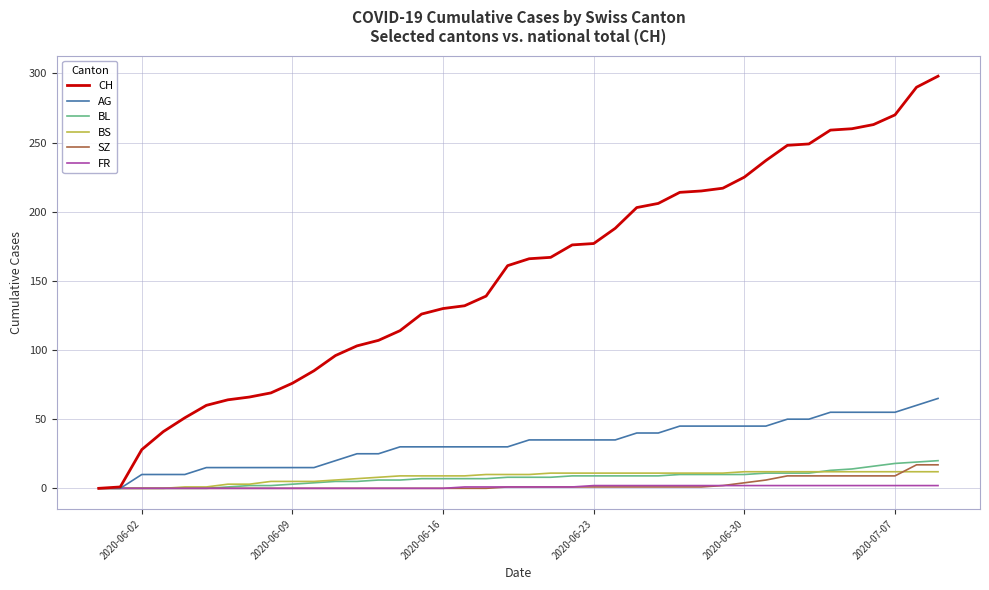

What is the maximum value shown in the chart?

298